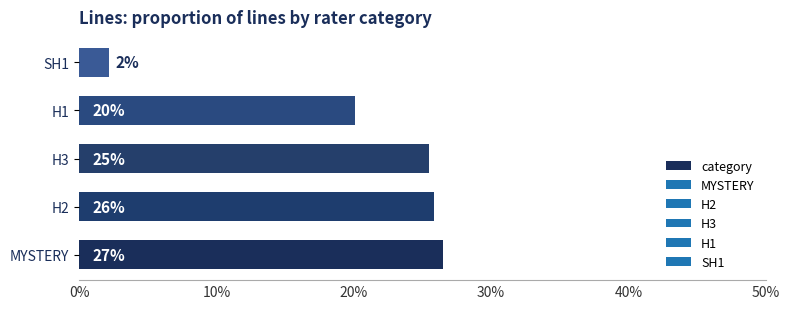

How many bars are there in total?

5